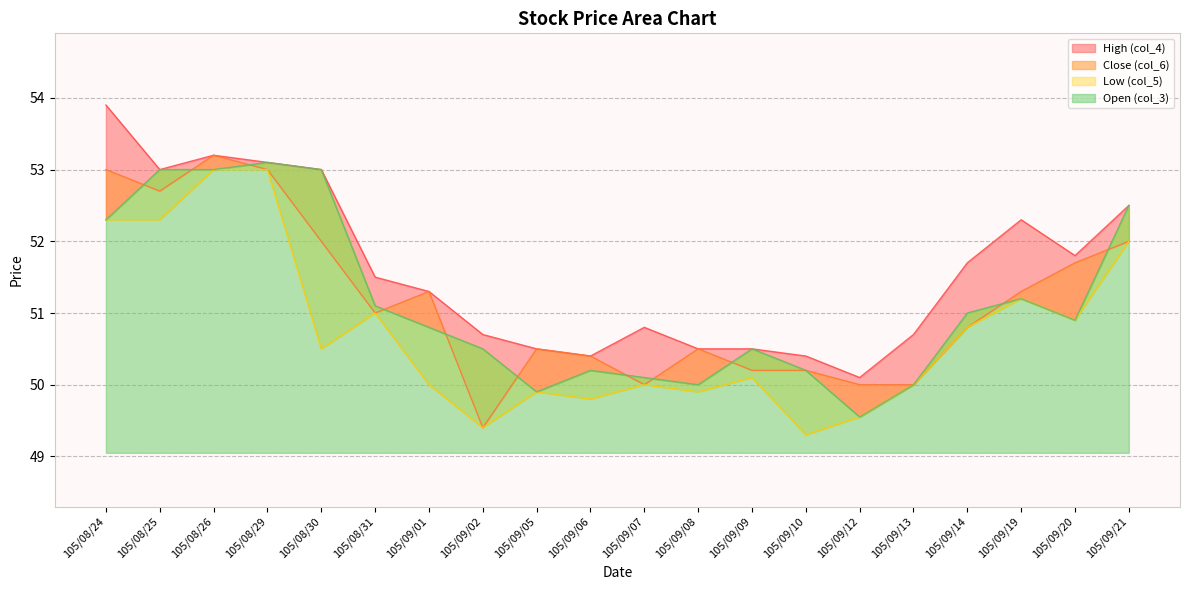

How many lines are shown in the chart?

4